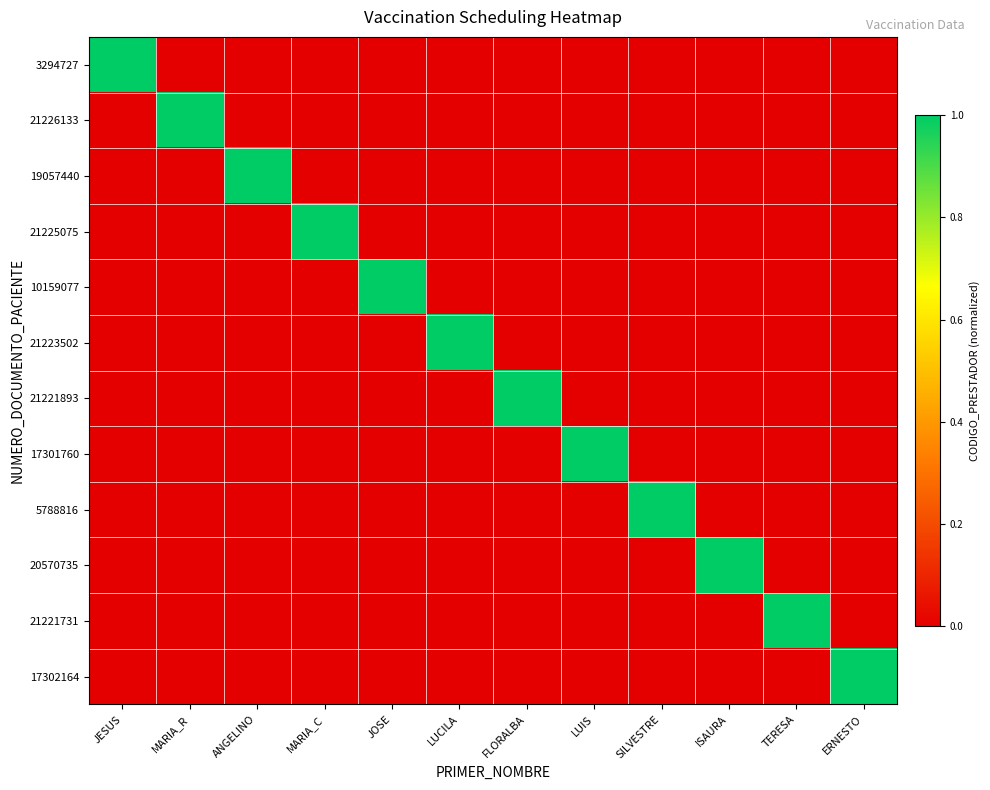

Which label corresponds to the largest value in the chart?

JESUS